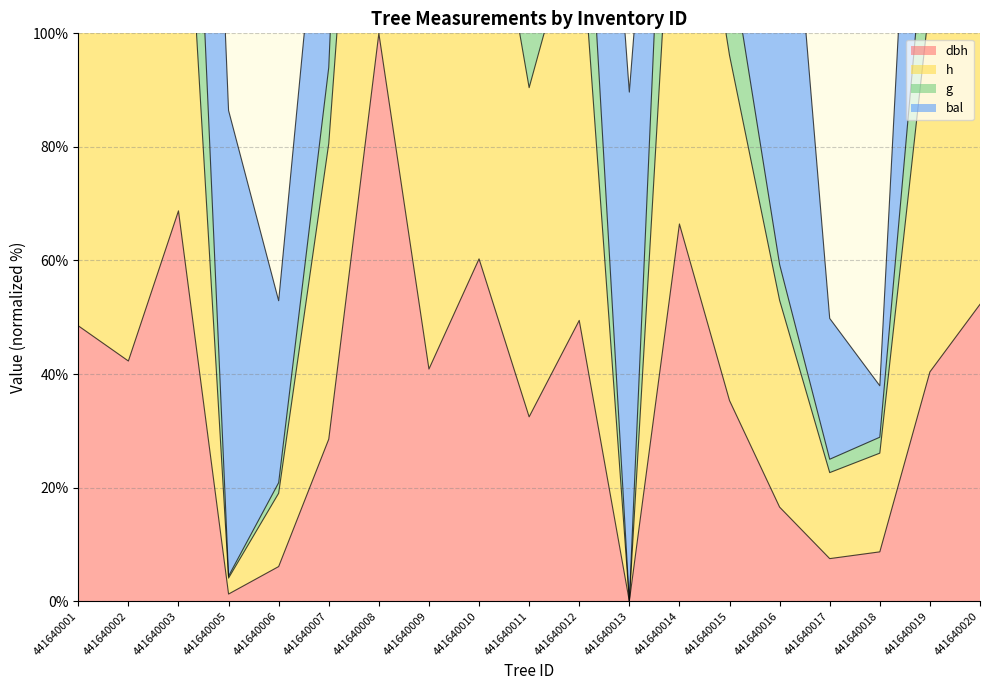

Which category has the highest value in the dbh series?

441640008